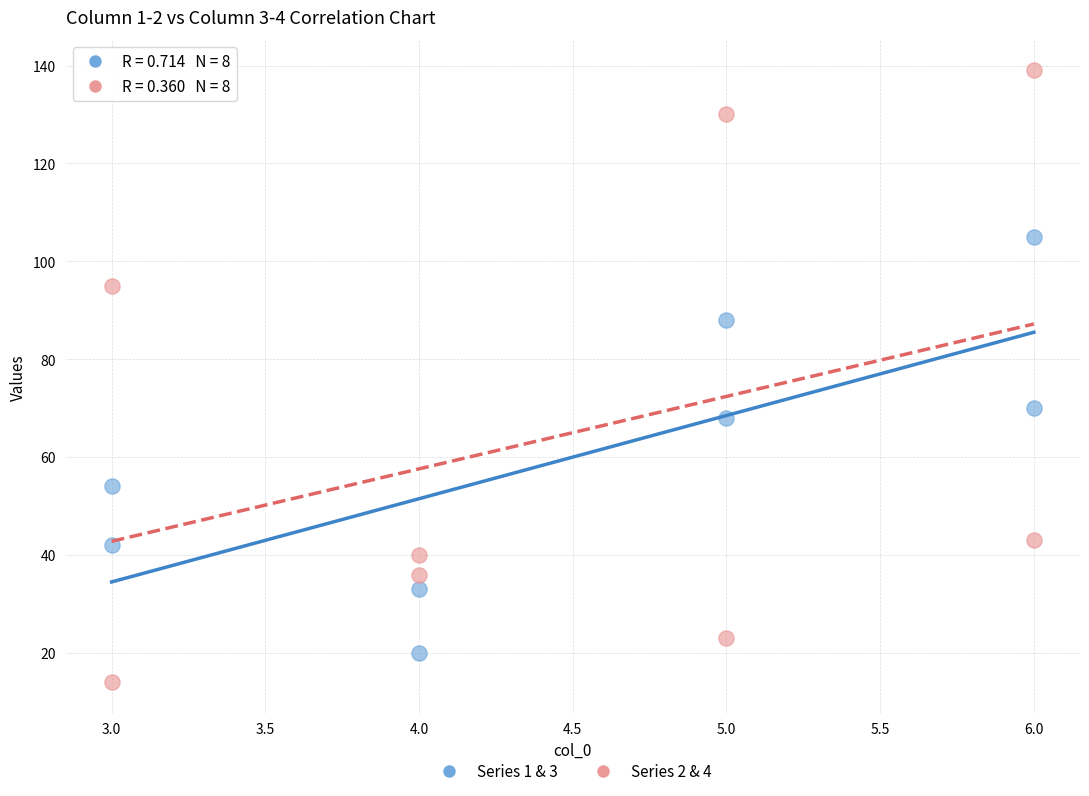

Which series reaches the minimum Y coordinate?

Series 2 & 4